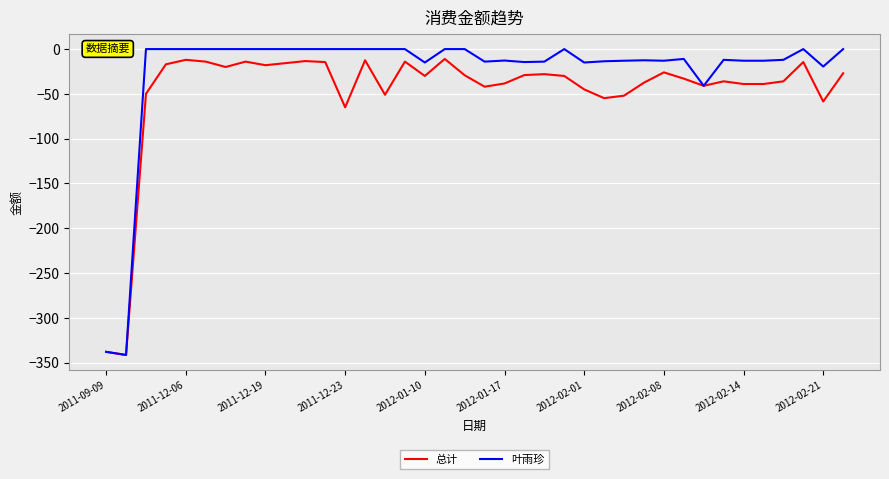

Which series has the largest total across all categories?

叶雨珍